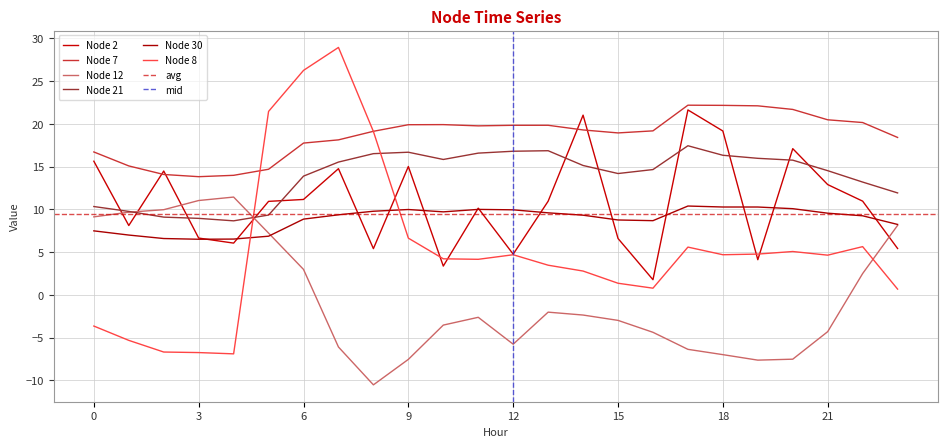

What is the difference between the highest and lowest values at 12?

25.6